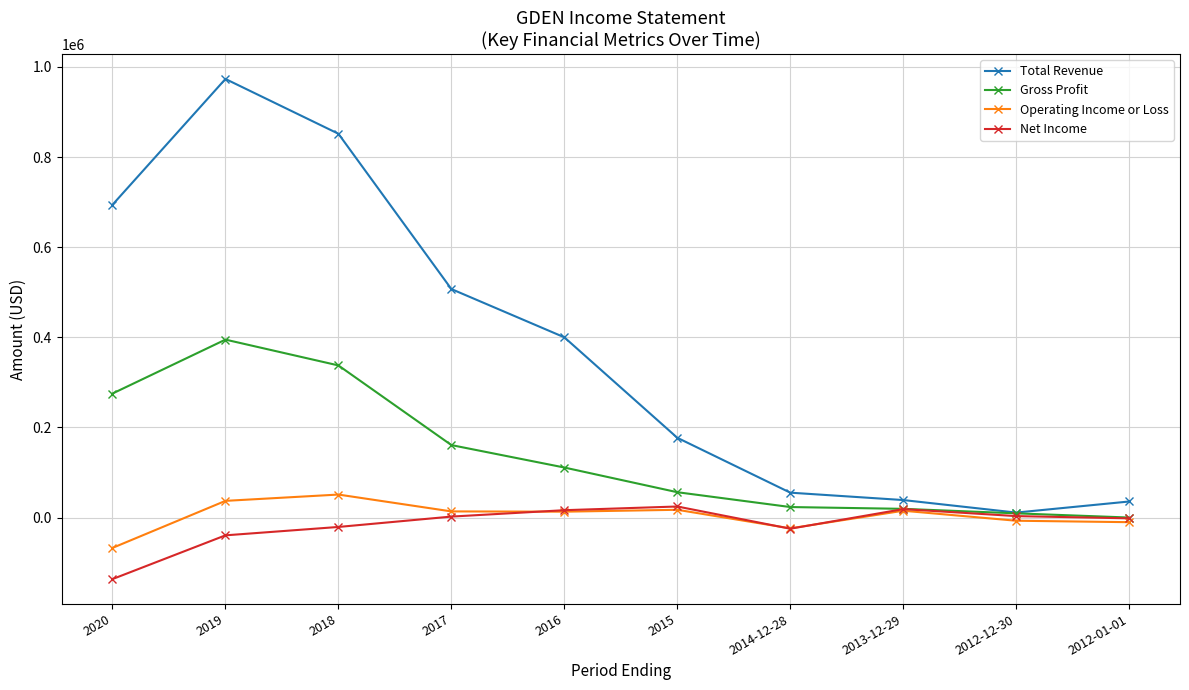

Which category has the highest value across all series?

2019